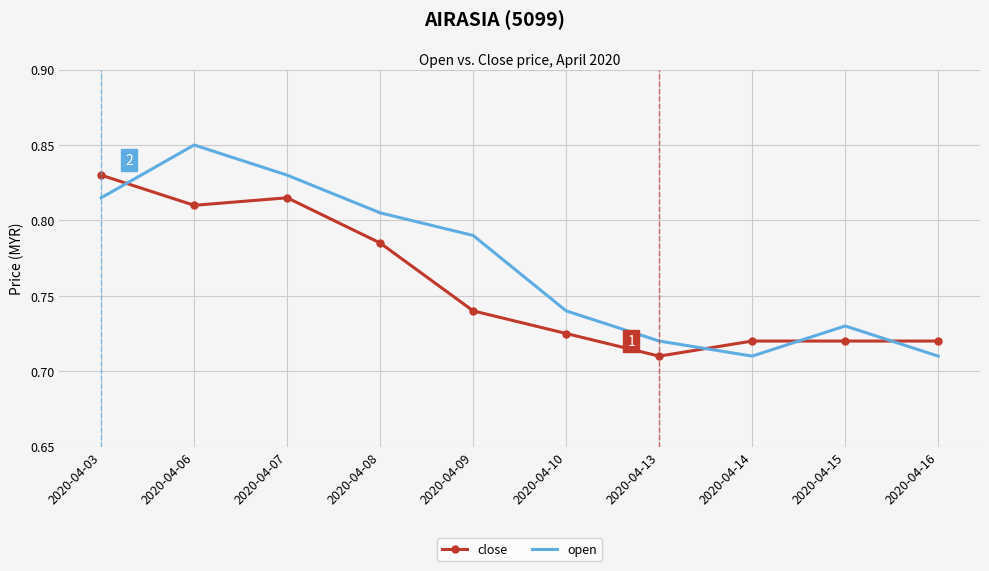

Rank the series by their average value, from lowest to highest.

close, open